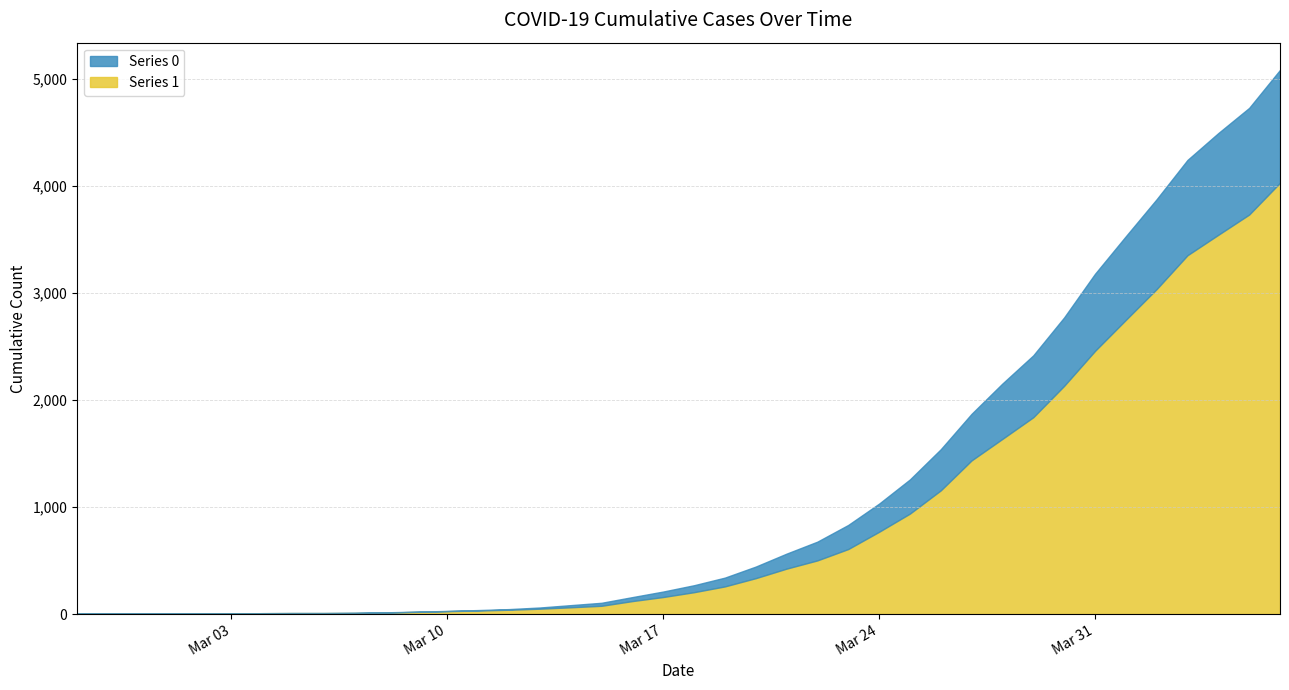

Which label corresponds to the largest value in the chart?

2020-04-06